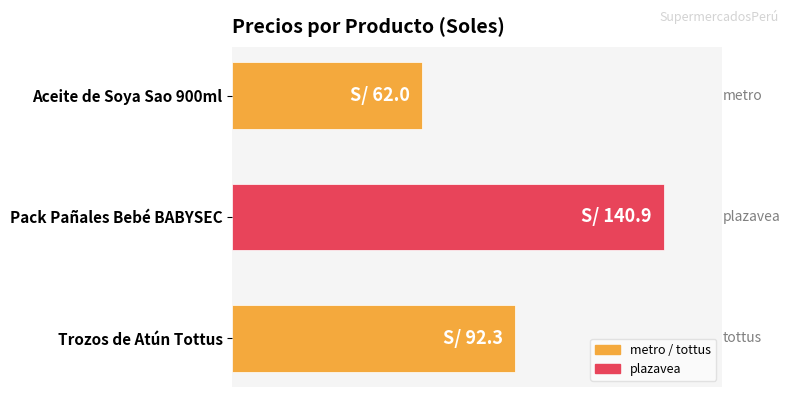

Does the chart contain any negative values?

No